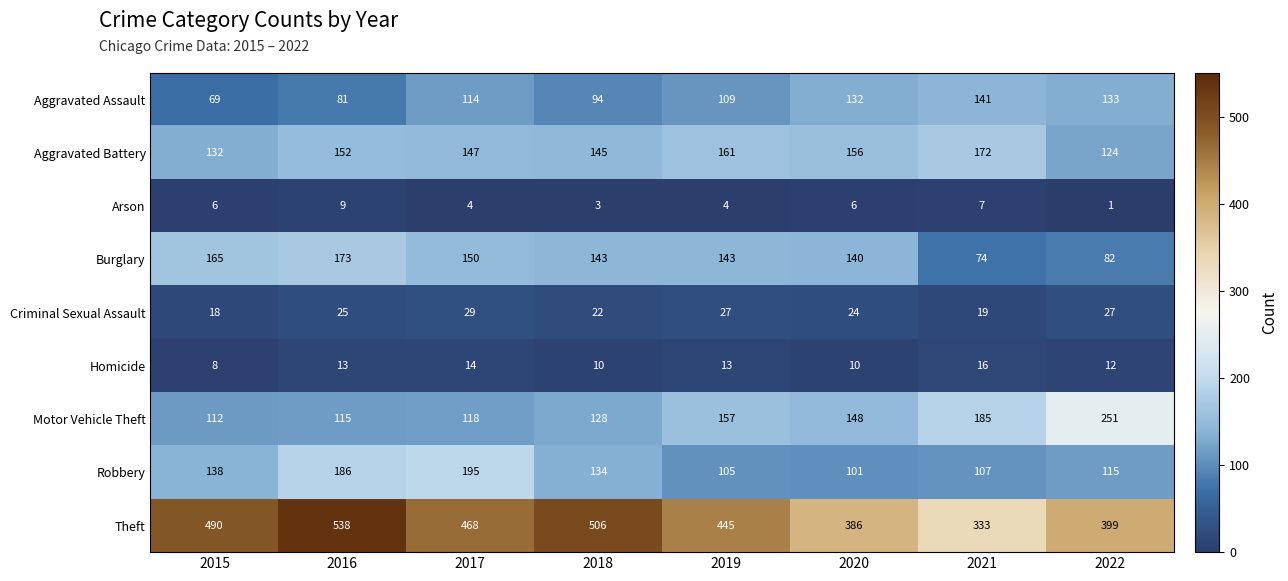

At which category does the chart reach its peak across all series?

2016